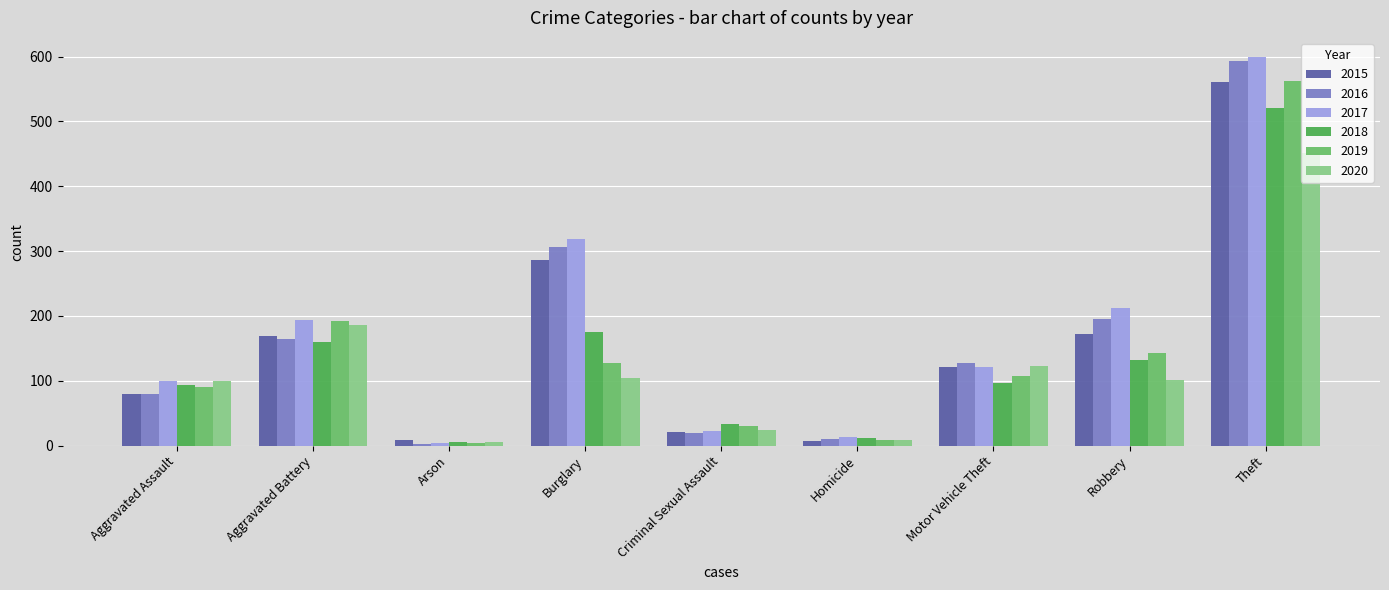

Which series has the largest total across all categories?

2017